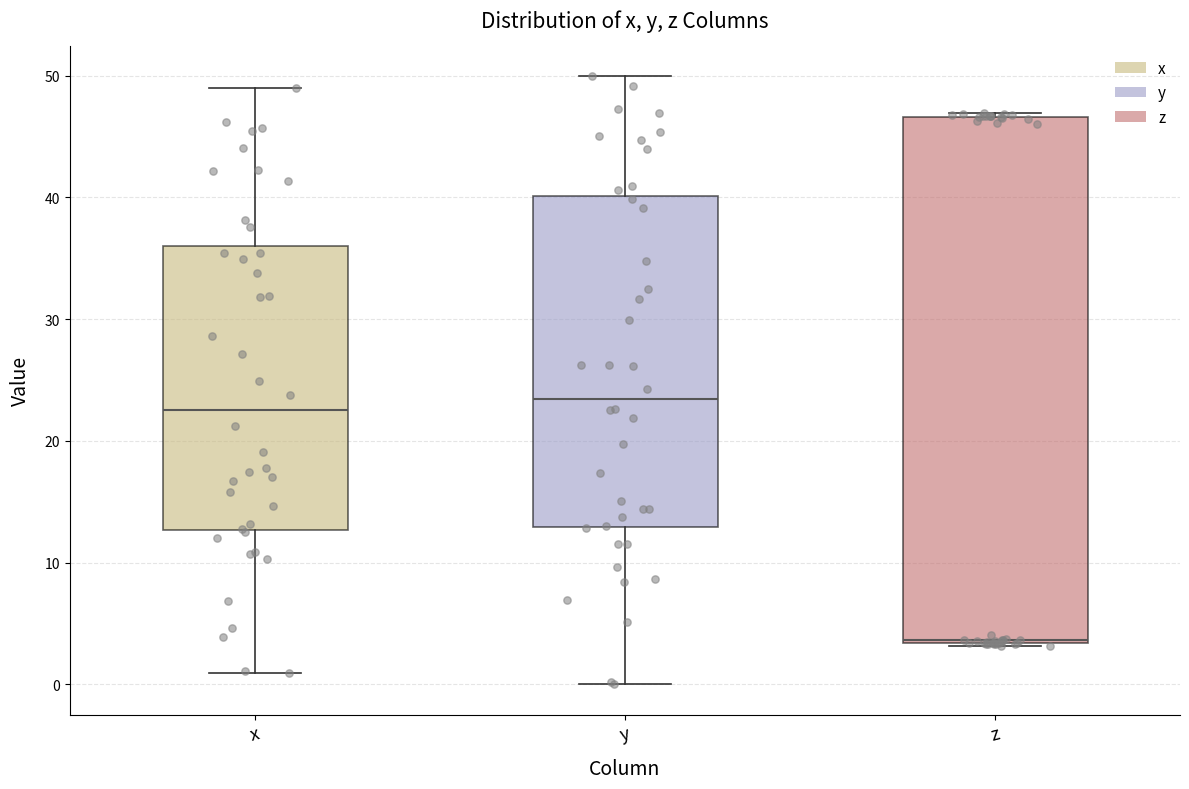

Reading left to right, transcribe this box plot: for each box, give where its median line is, the range the box spans, and where its two whiskers end, as read against the y-axis. The values are not printed on the chart, so give them approximately, as read against the axis.

x: median 22, box 13 to 36, whiskers 1 to 49
y: median 23, box 13 to 40, whiskers 0 to 50
z: median 4 (drawn on the box's lower edge), box 3 to 47, whiskers 3 to 47